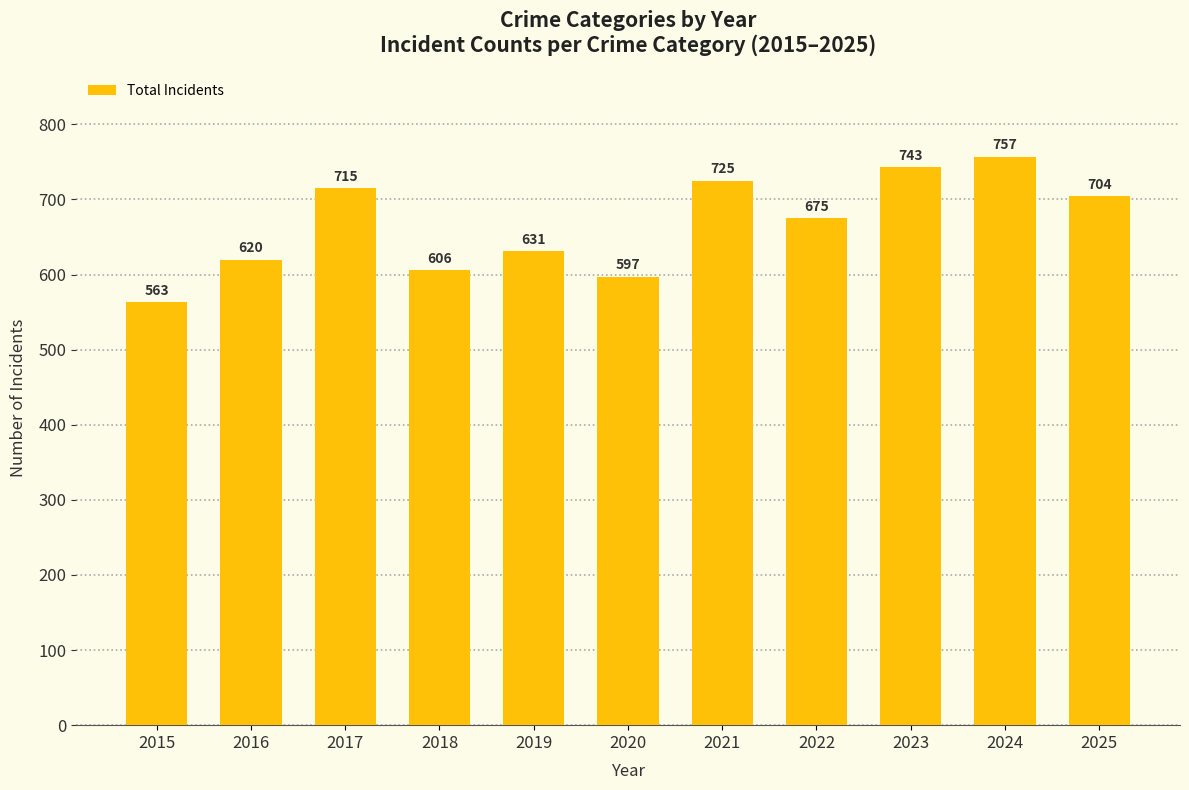

What is the greatest value displayed?

757